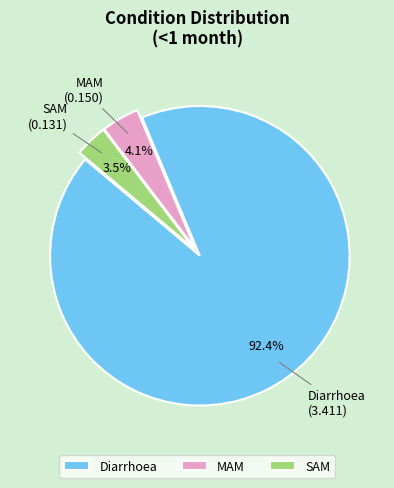

To the nearest percent, what percentage of the pie is MAM?

4%